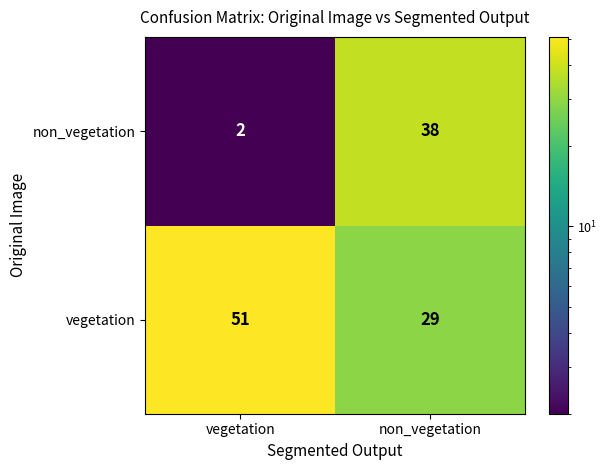

What is the total value across all series at non_vegetation?

67